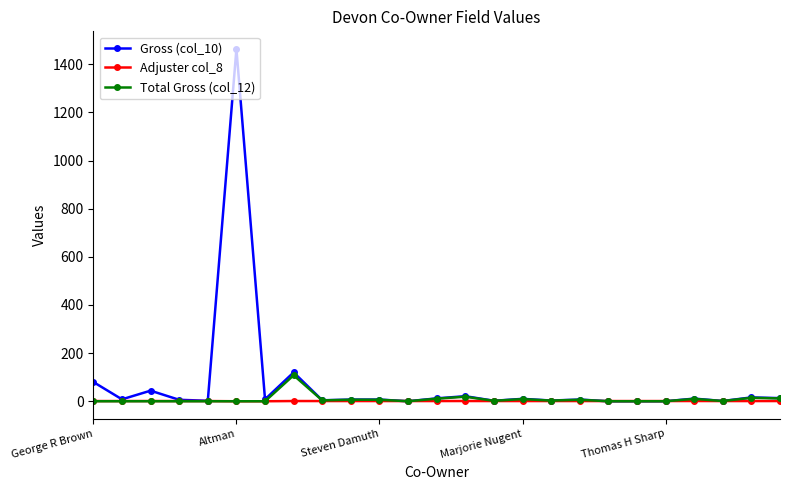

Which series has the widest spread of values?

Gross (col_10)